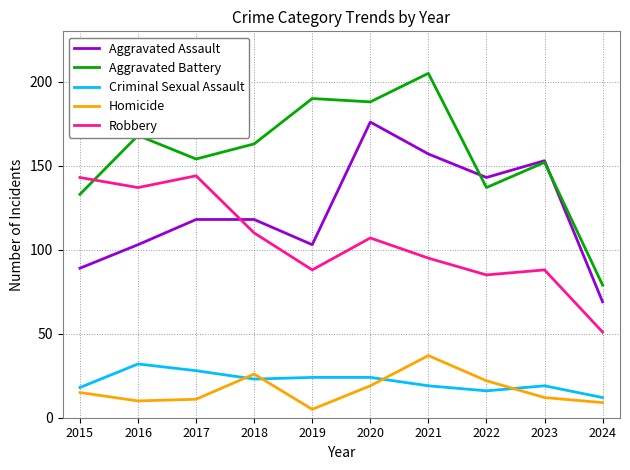

At which label does Criminal Sexual Assault reach its minimum?

2024